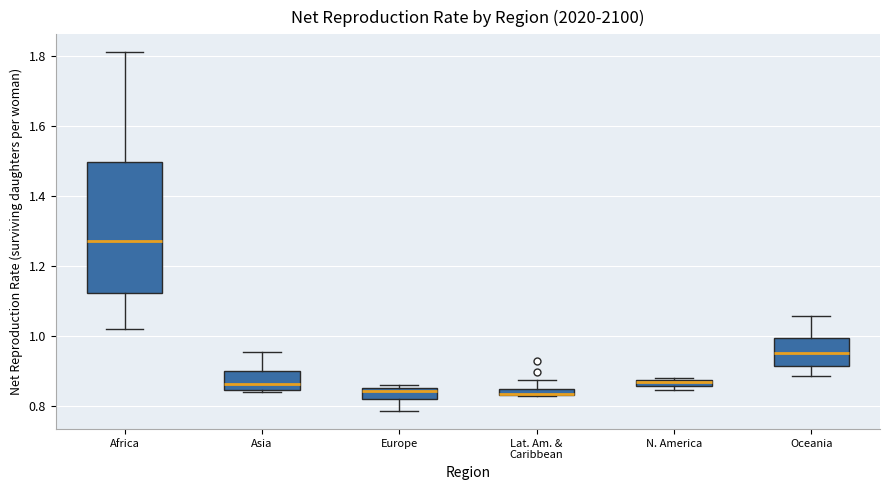

Where is the upper edge of the box for Asia on the y-axis? The values are not printed on the chart, so give them approximately, as read against the axis.

0.90